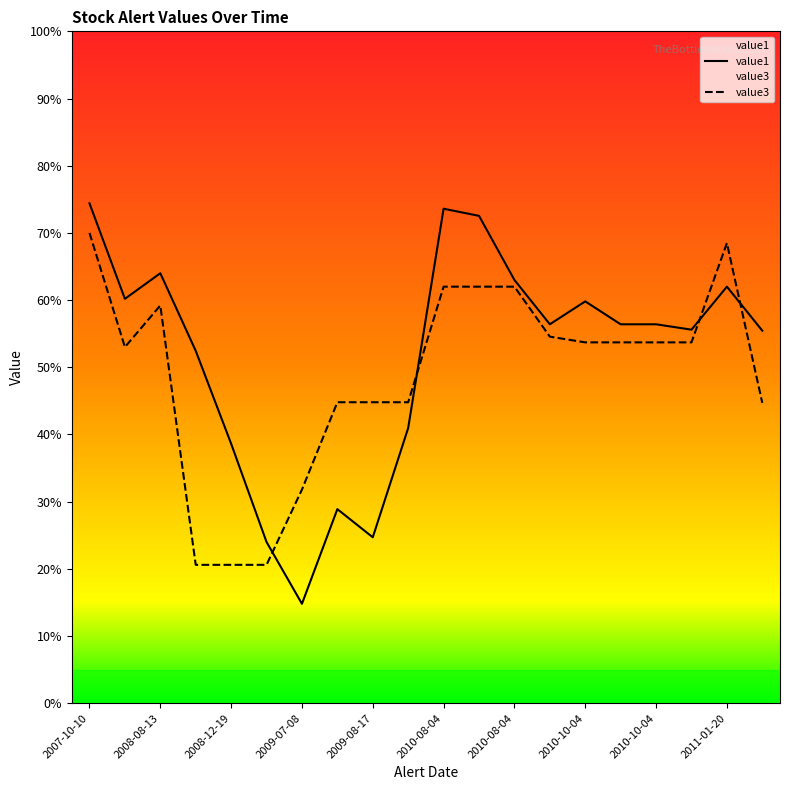

True or false: value1 and value3 intersect in this chart.

True